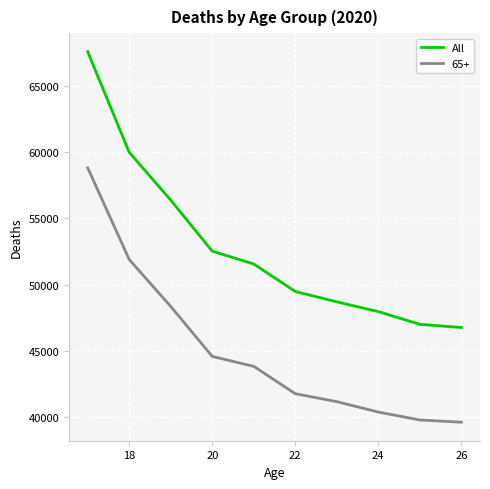

Which series has the widest spread of values?

All